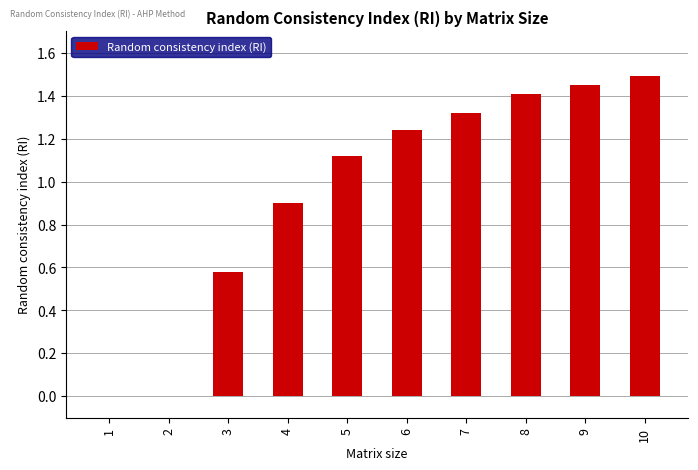

Where does the data first go above 1?

5